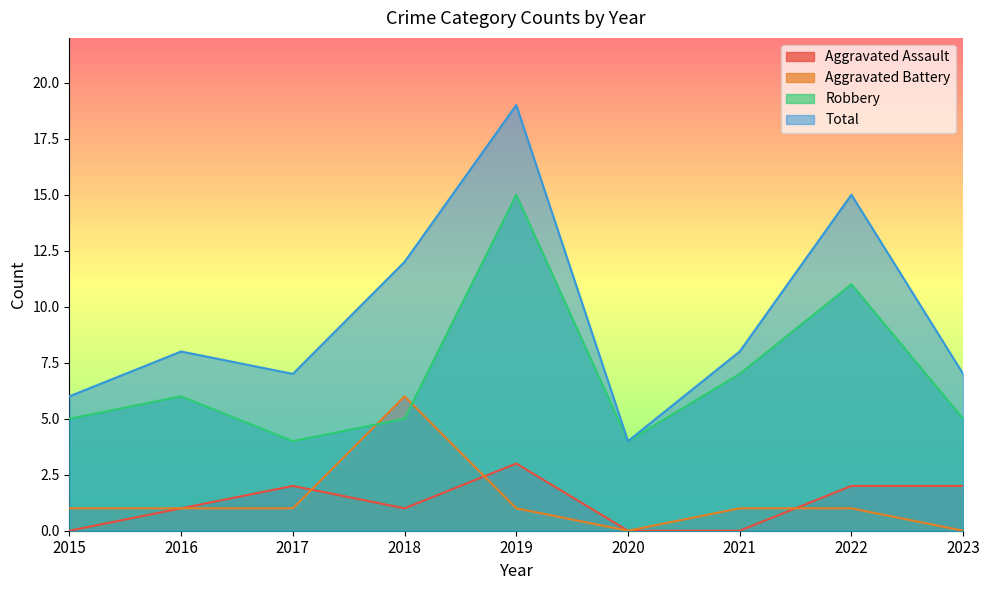

True or false: Aggravated Assault and Robbery cross at least once.

False